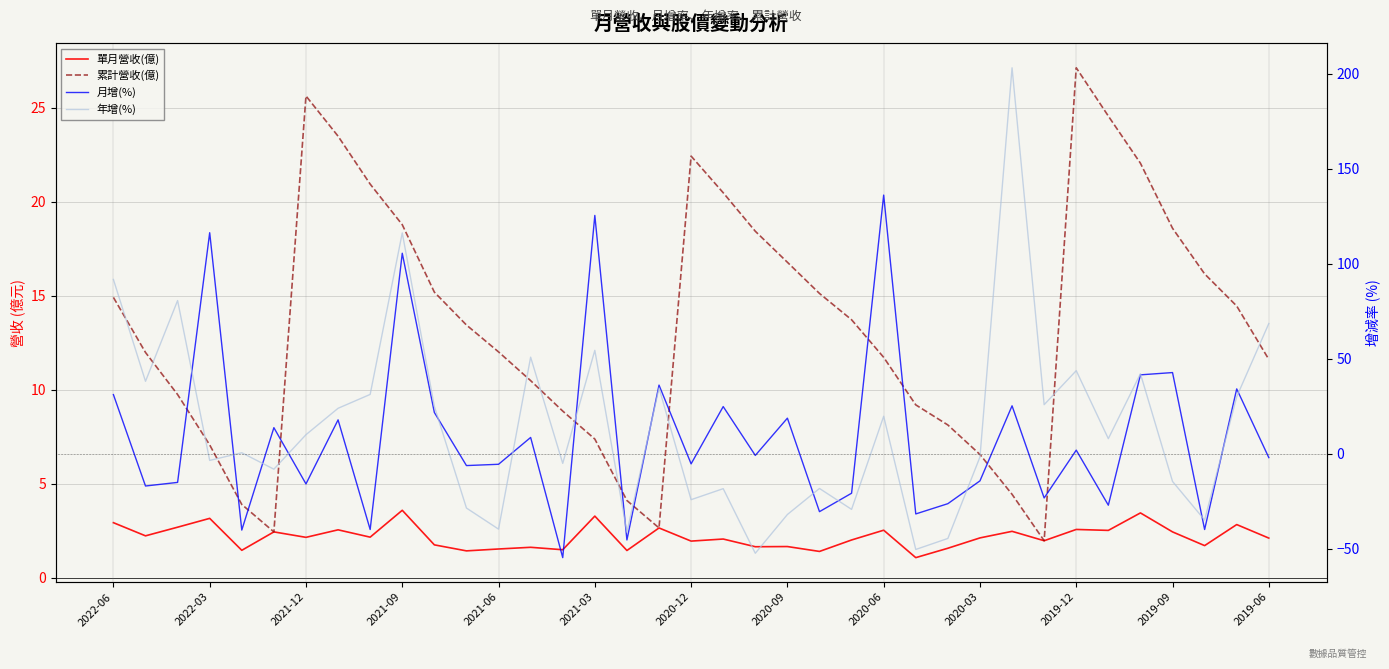

Which series has the largest range (max minus min)?

年增(%)